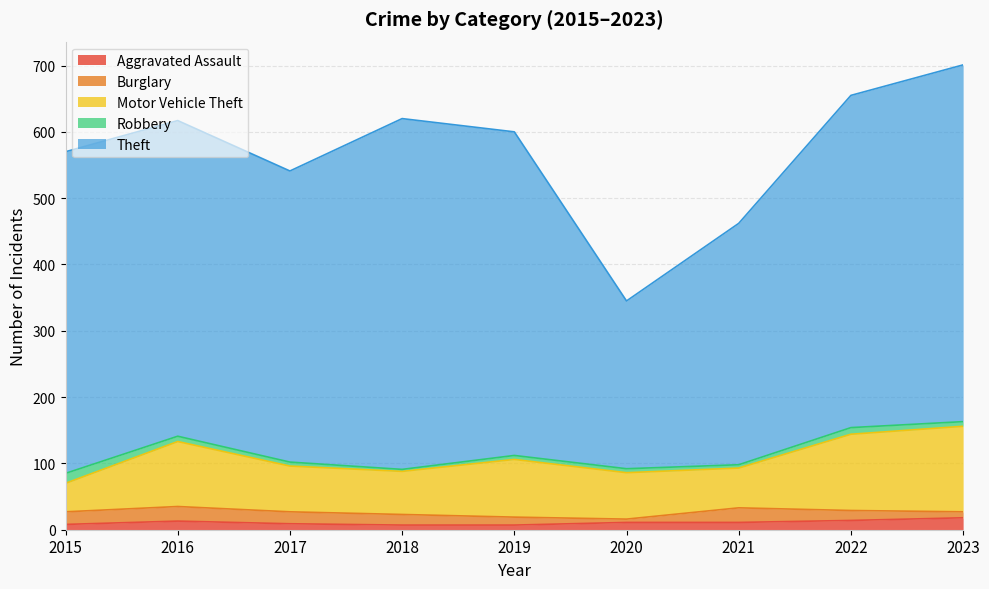

What is the highest value of the Aggravated Assault series?

18